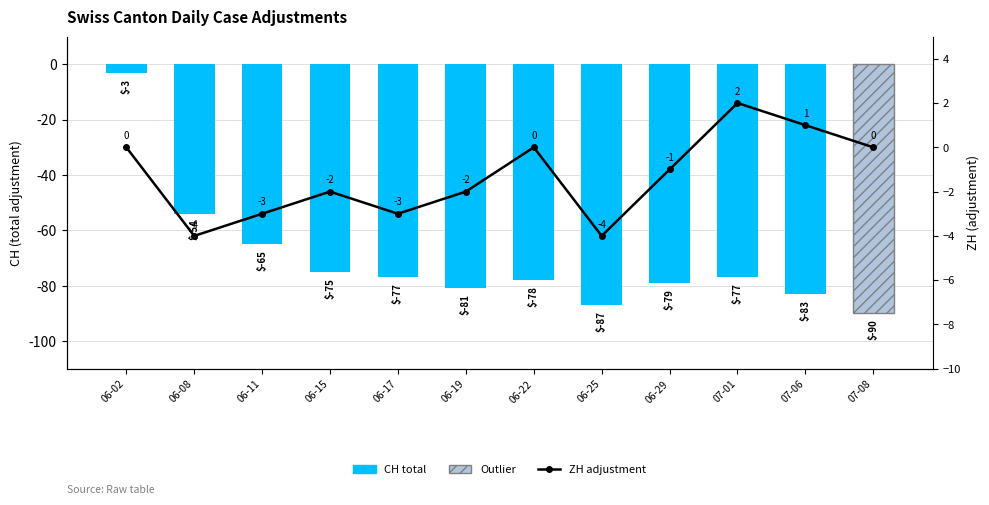

What is the value of the ZH adjustment bar at the 6th from the left?

-2